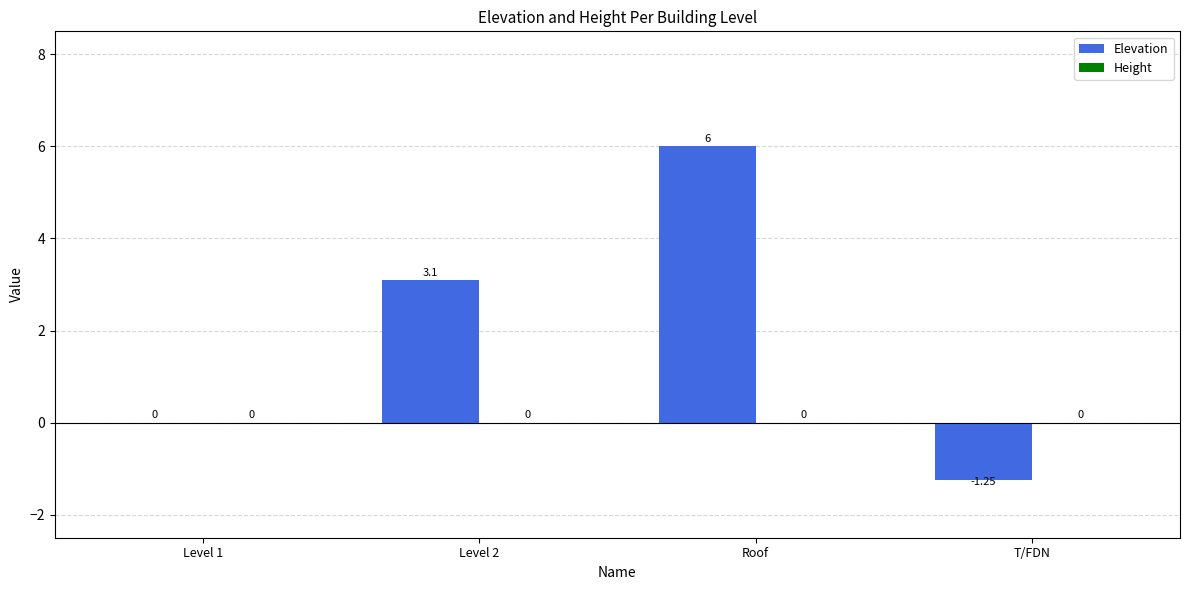

Which has a higher value, Level 1 or Level 2?

Level 2